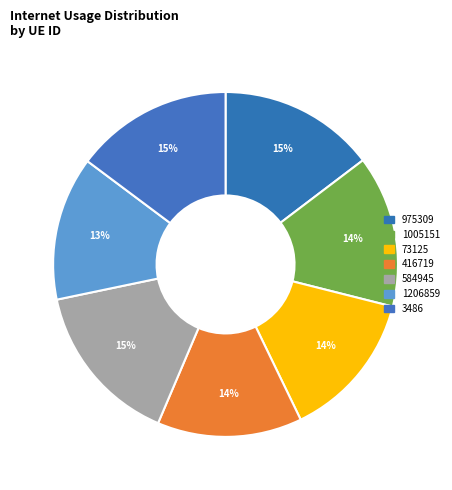

How many slices are in this pie chart?

7